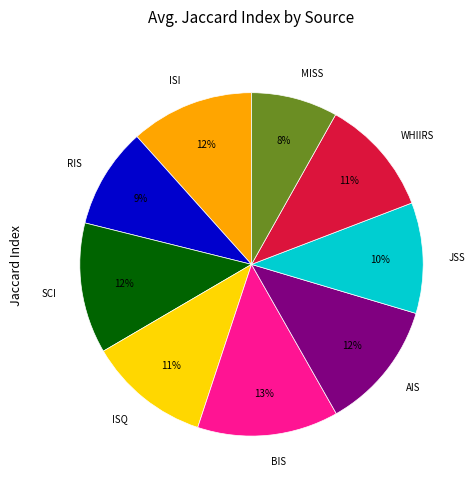

Which category has the smallest portion of the pie?

MISS